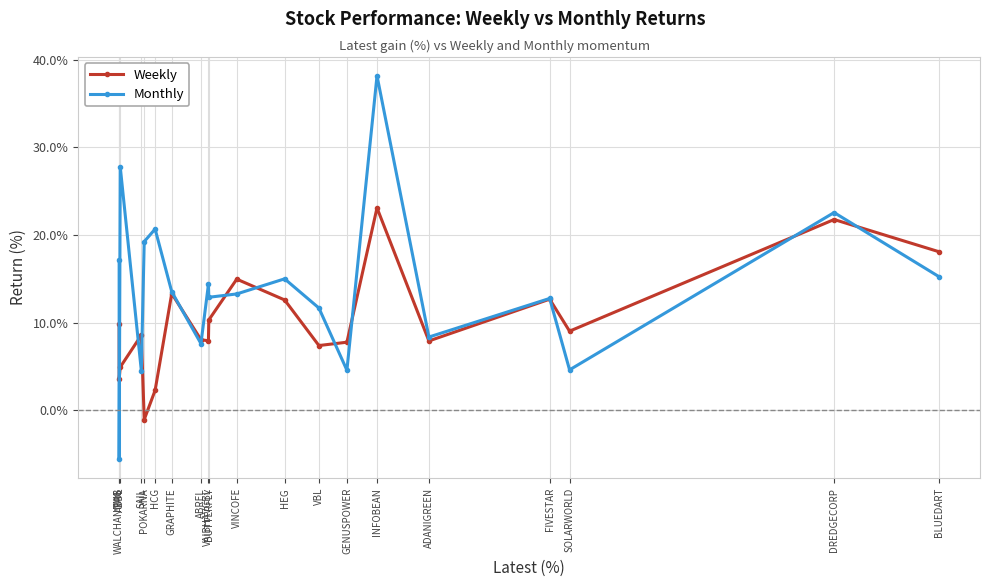

Which series has the widest spread of values?

Monthly